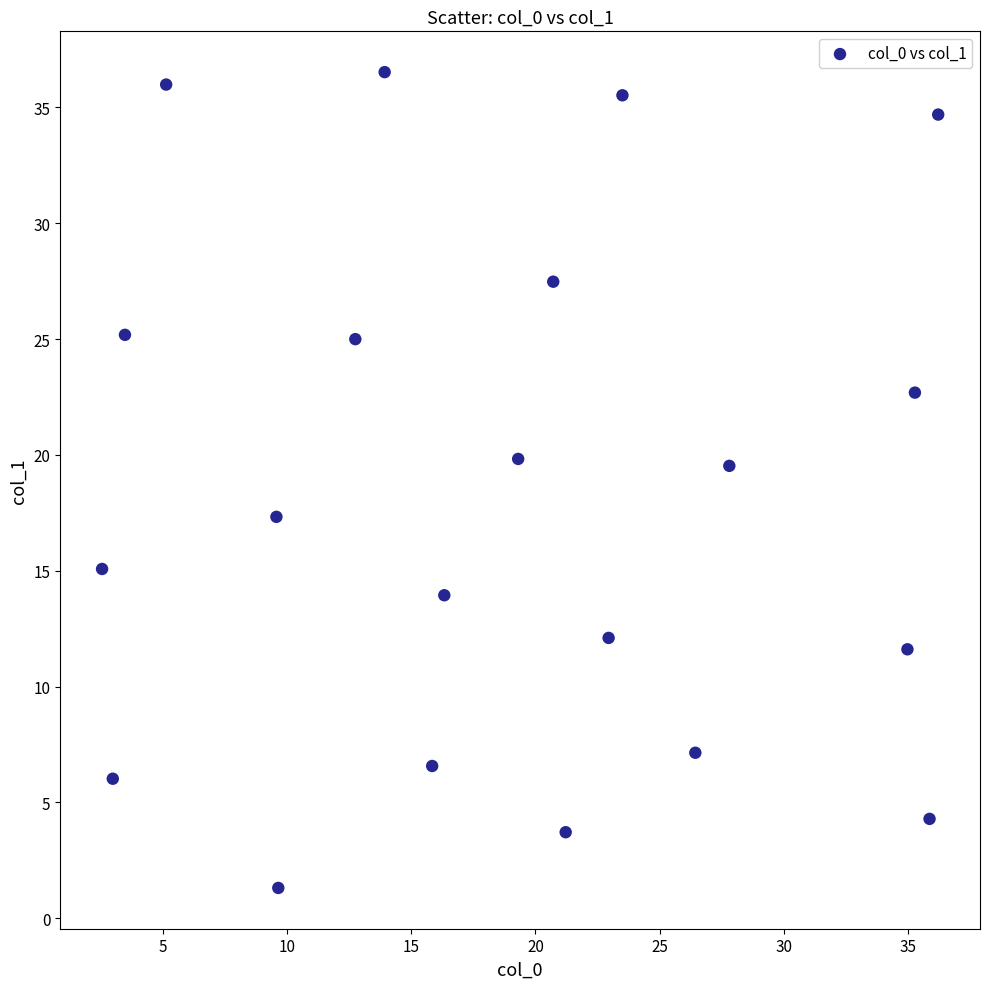

What is the range of Y values (max minus min)?

35.2